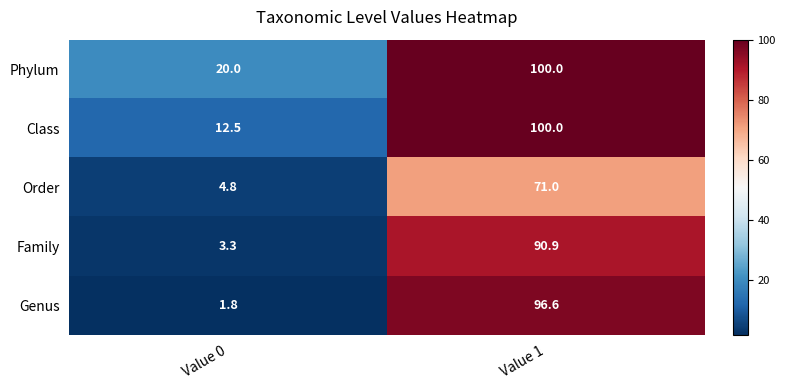

Where is Family nearest to the value 47?

Value 0